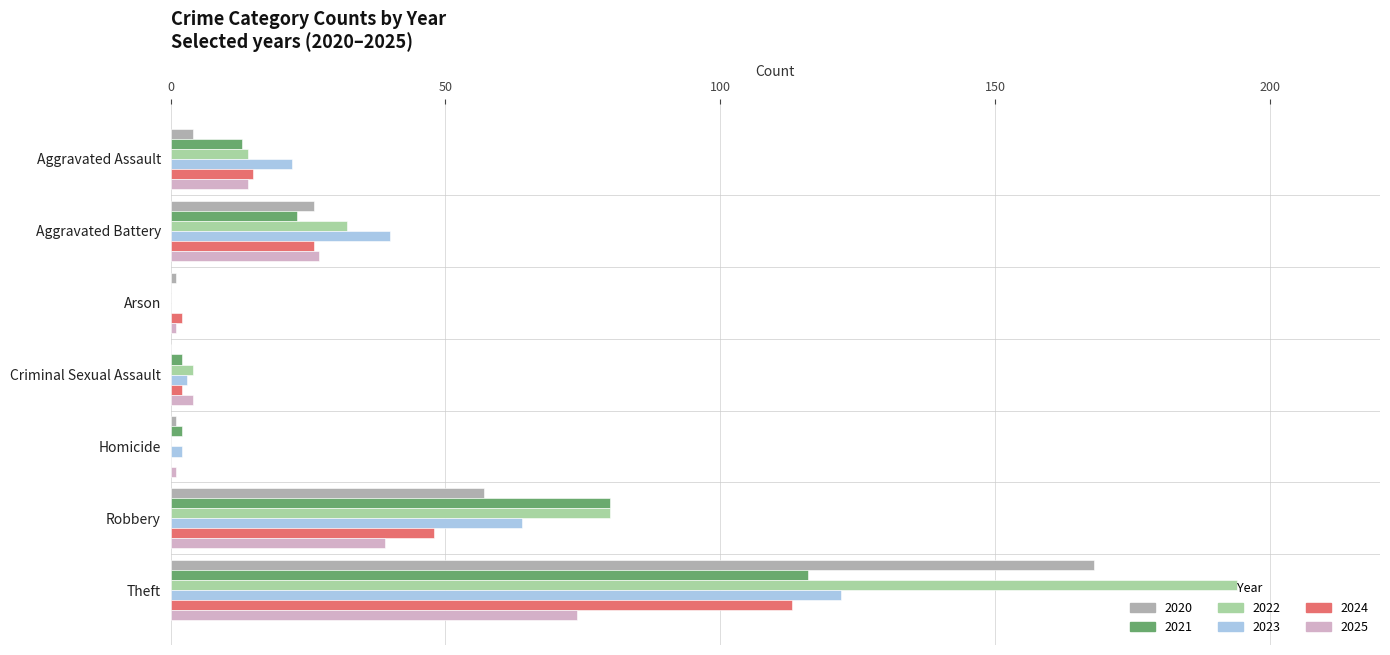

The value of 2023 at Arson is 0. True or false?

True